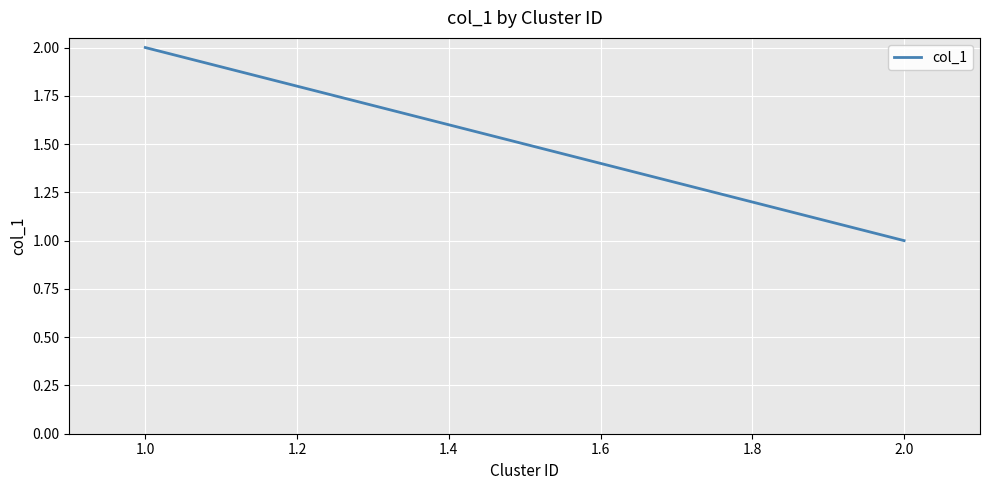

What is the minimum value shown in the chart?

1